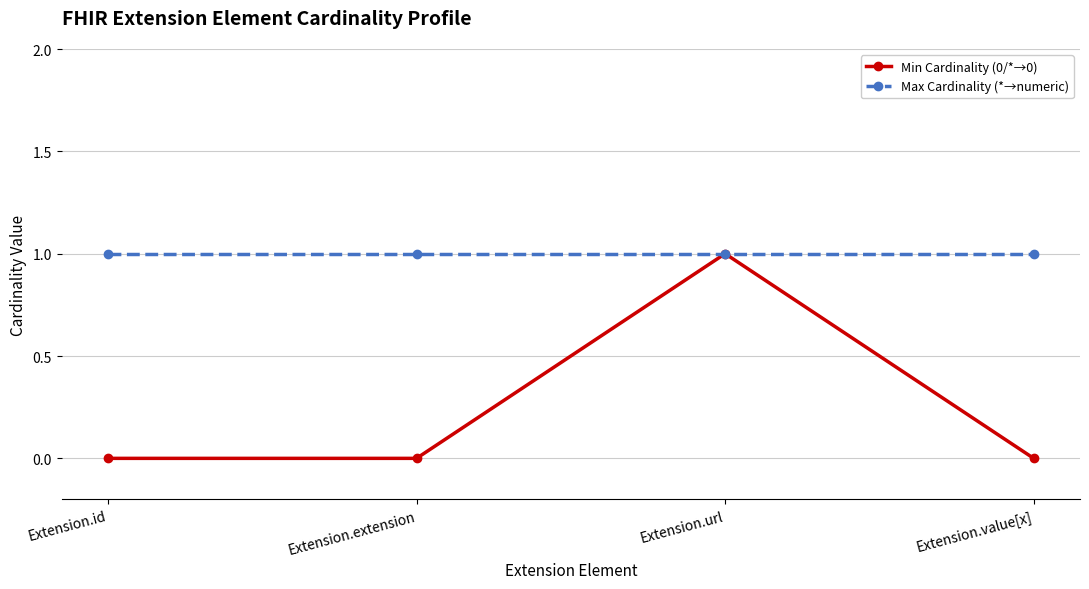

What is the label of the 1st point from the right?

Extension.value[x]